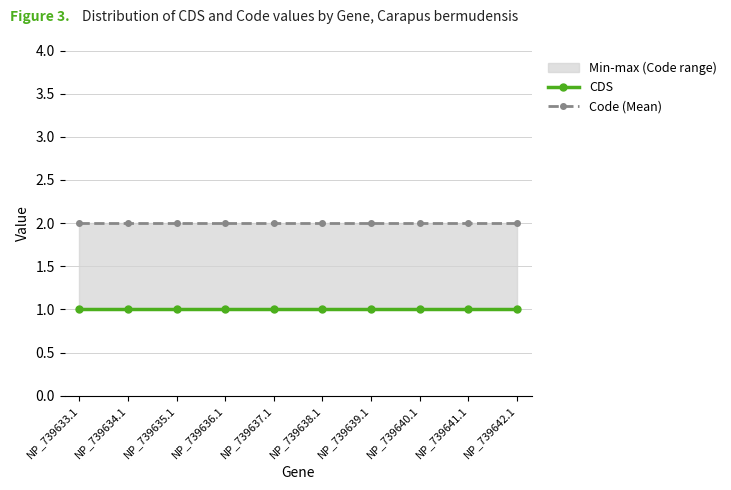

Between NP_739638.1 and NP_739634.1, which is larger?

NP_739638.1